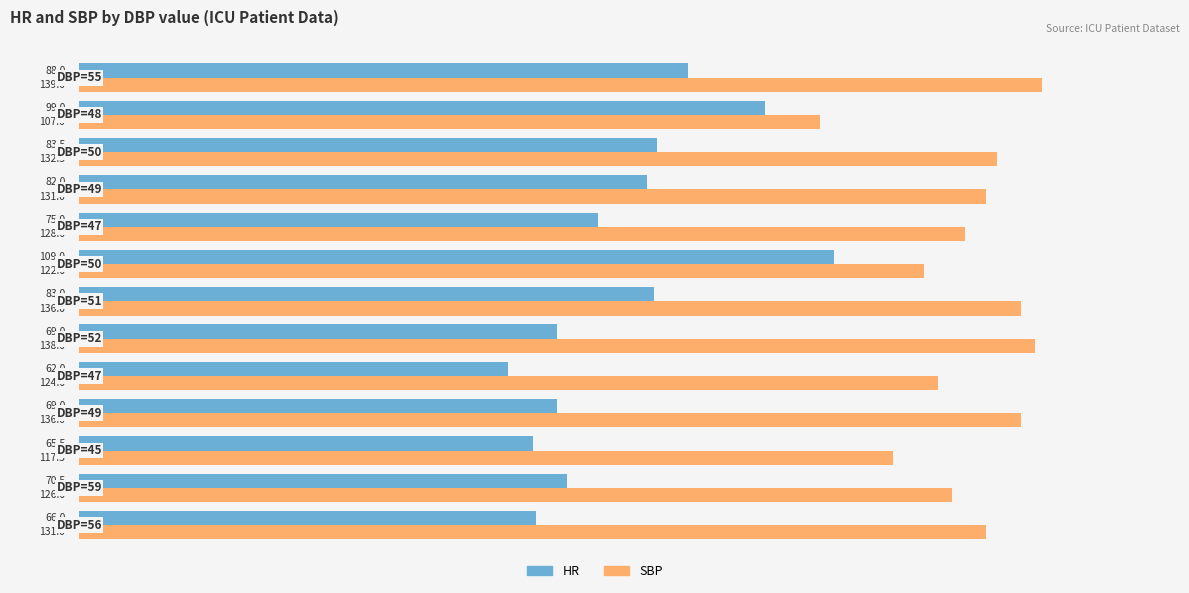

List the series in order of their peak value, highest first.

SBP, HR